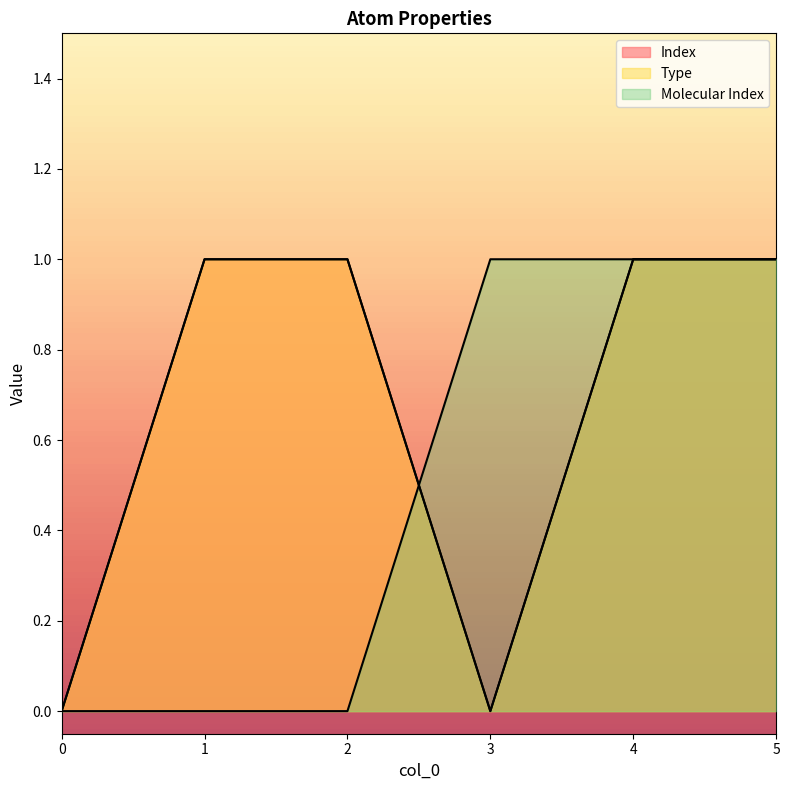

Reading left to right, what are all the values shown in this chart?

Index: 0=0	1=1	2=1	3=0	4=1	5=1
Type: 0=0	1=1	2=1	3=0	4=1	5=1
Molecular Index: 0=0	1=0	2=0	3=1	4=1	5=1